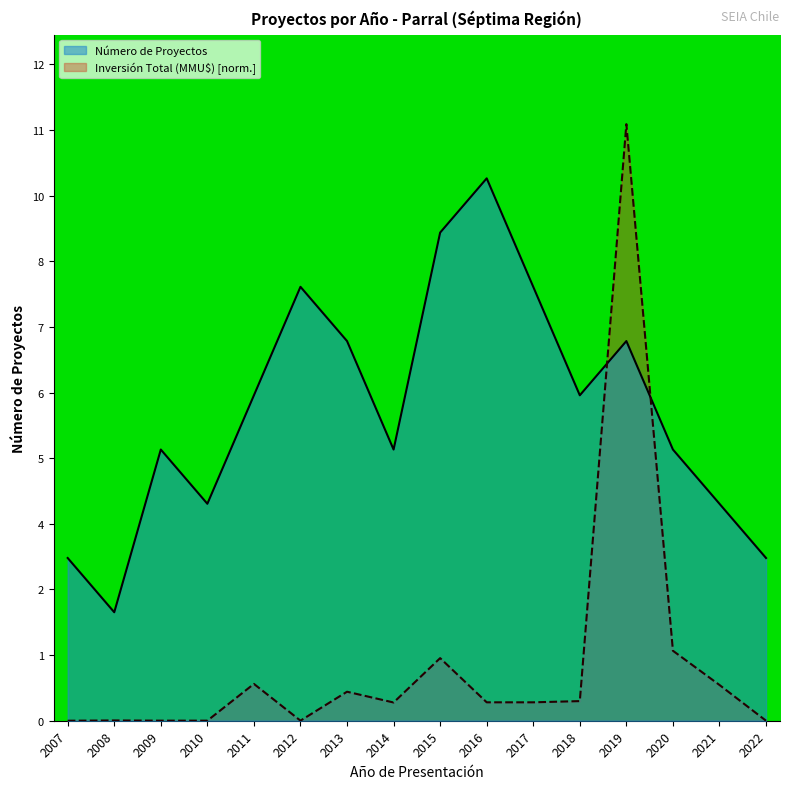

How many categories are shown in the chart?

16